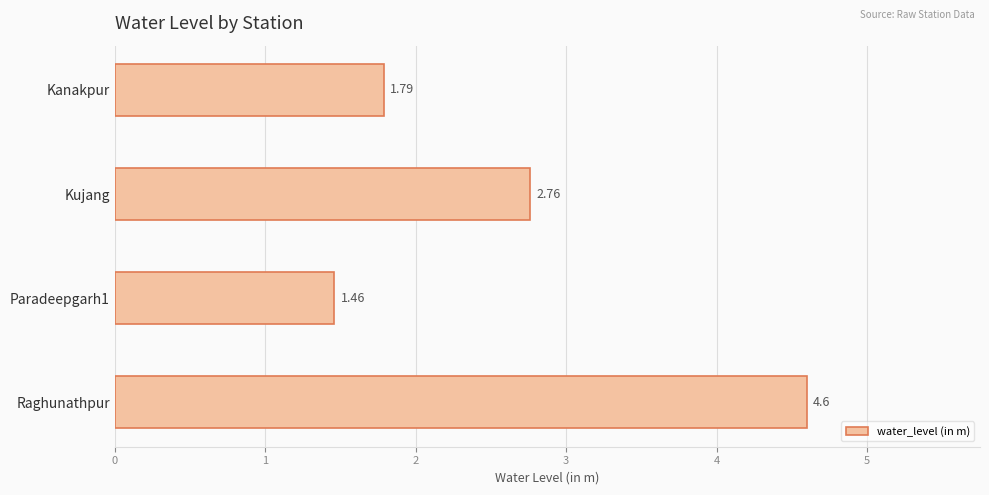

What is the sum of all values?

10.6